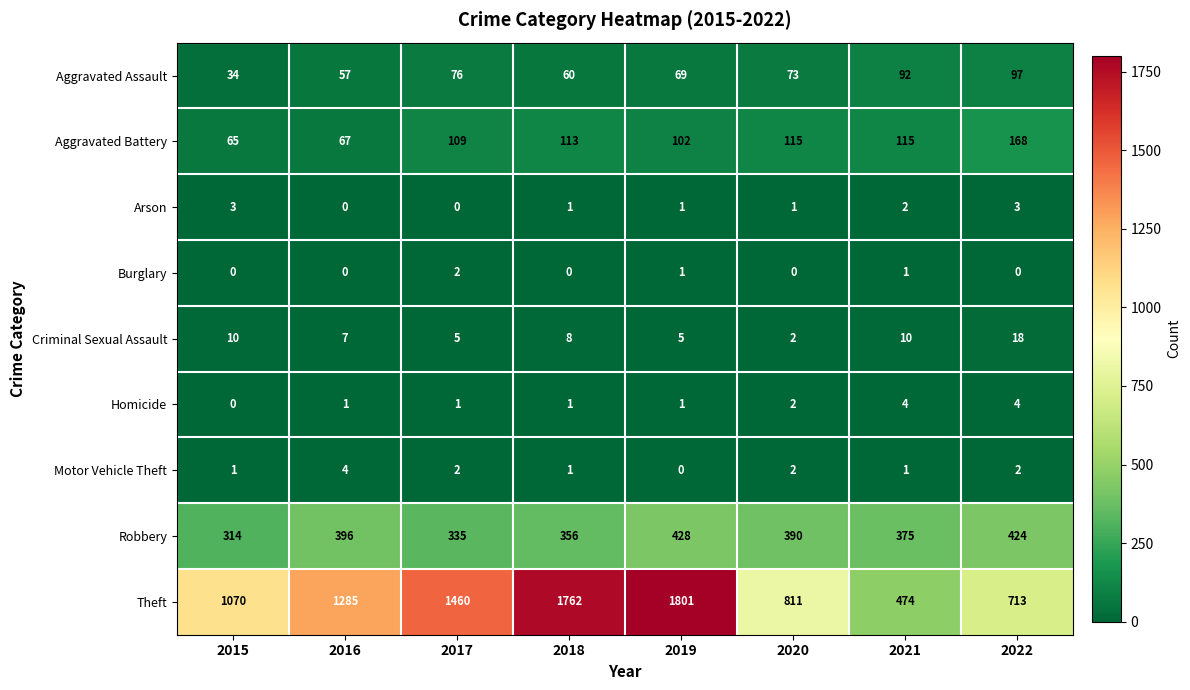

Rank the categories by Aggravated Assault value from highest to lowest.

2022, 2021, 2017, 2020, 2019, 2018, 2016, 2015